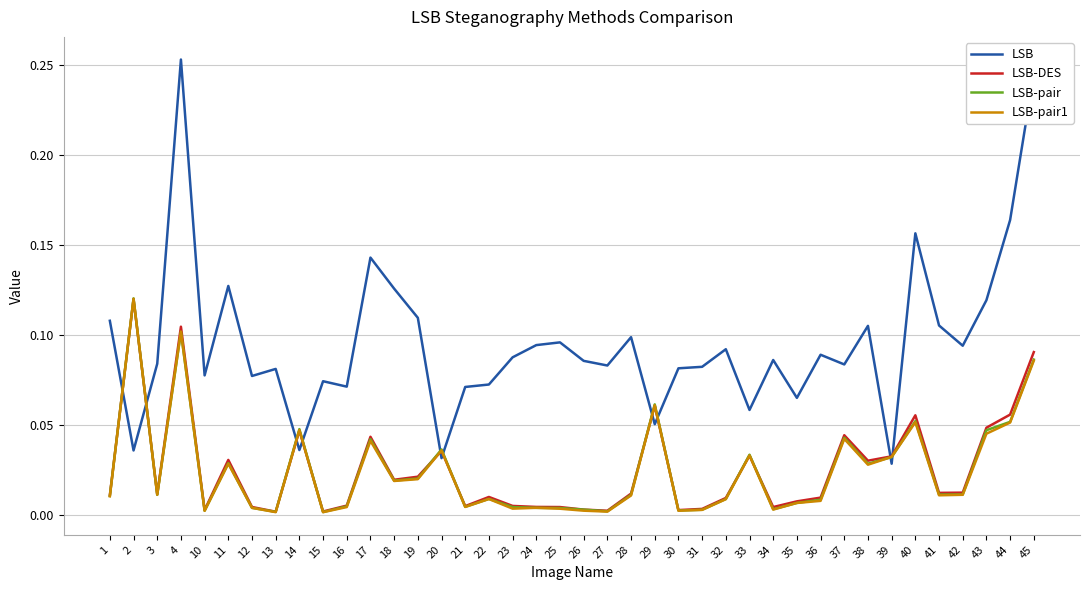

At which category is the sum across all series the highest?

4